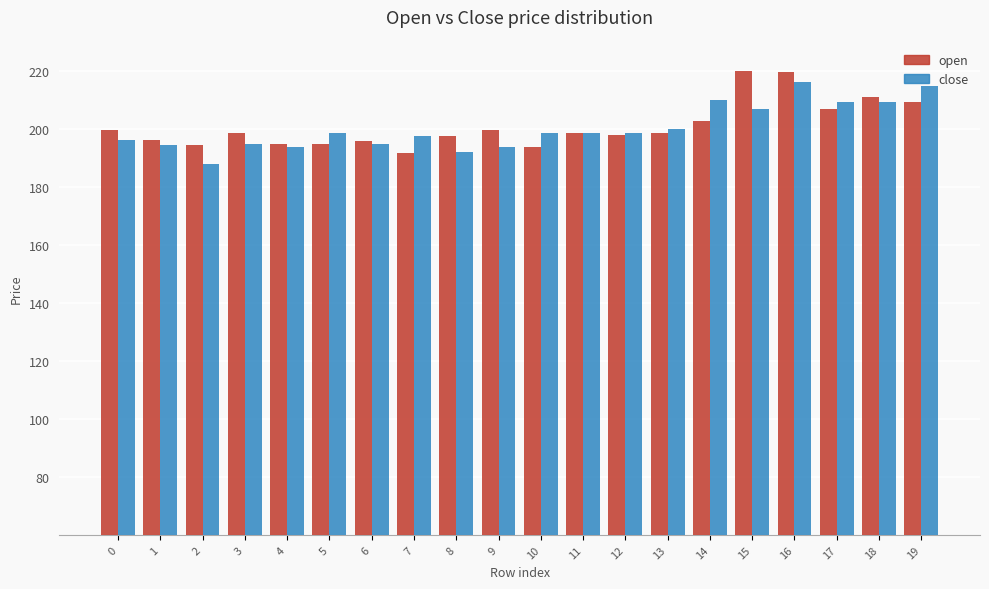

How many categories are shown in the chart?

20